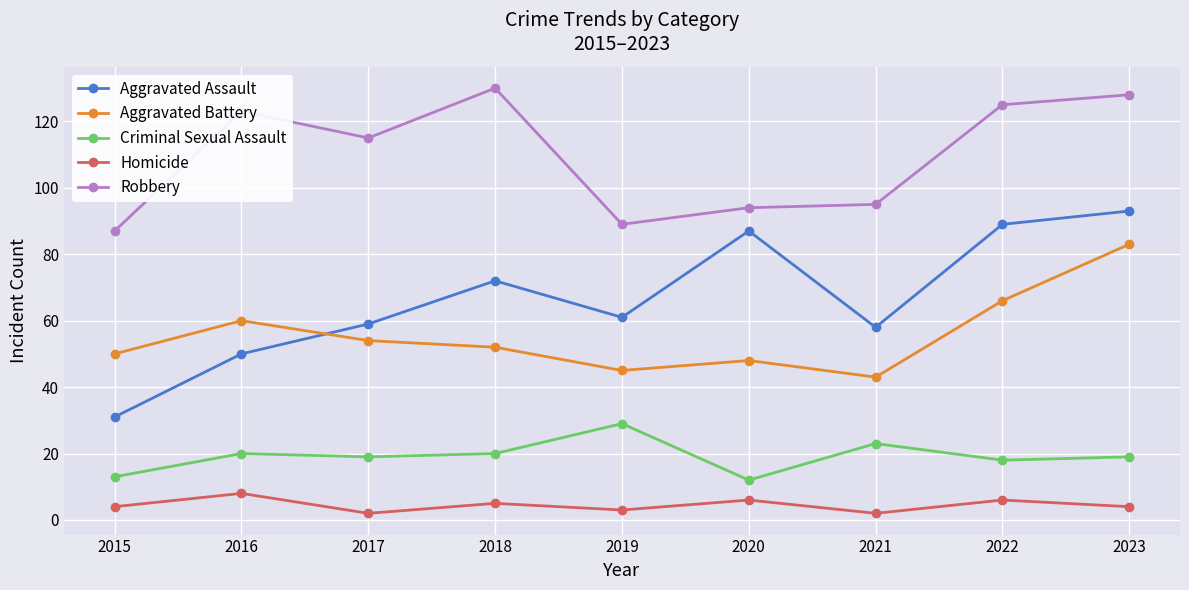

At which label is Robbery closest to 108?

2017